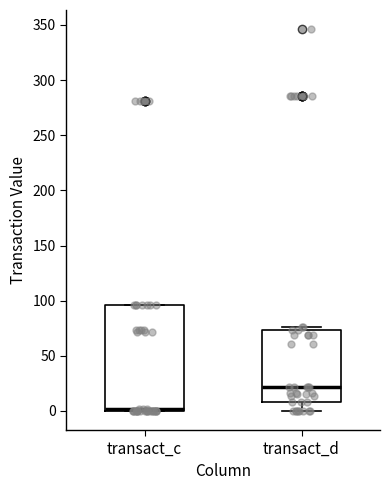

Which box has the lowest median line?

transact_c